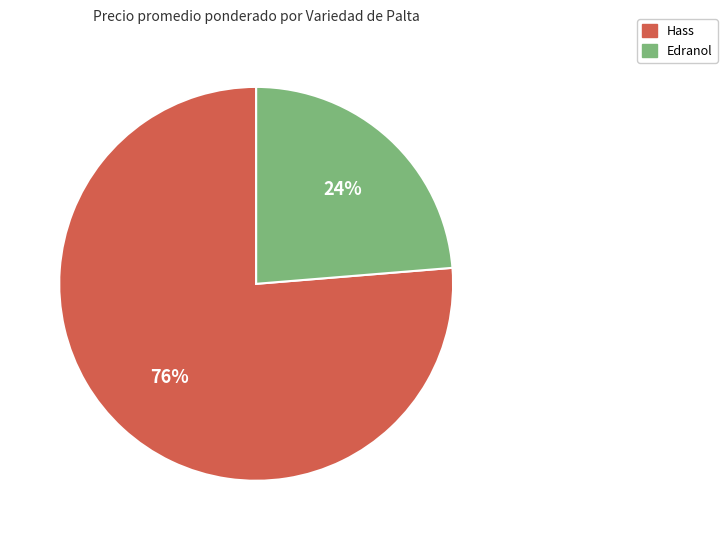

Do Edranol and Hass together represent more than half of the pie?

Yes